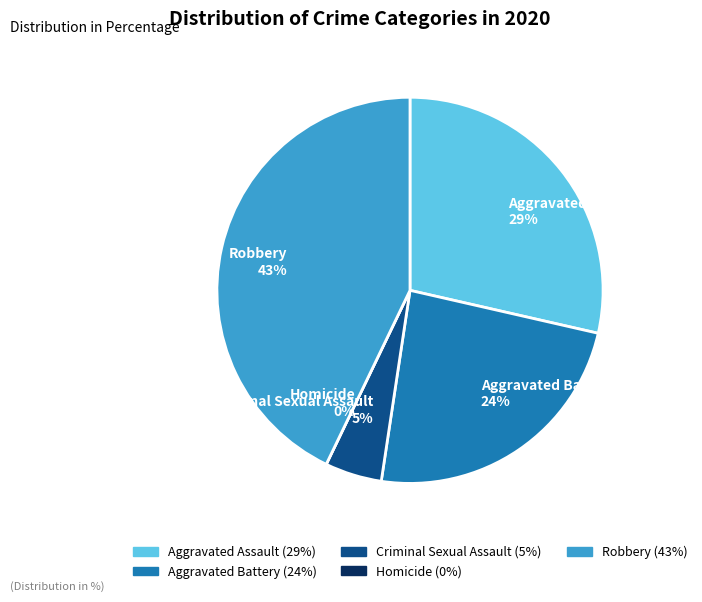

Between Aggravated Battery and Homicide, which is larger?

Aggravated Battery